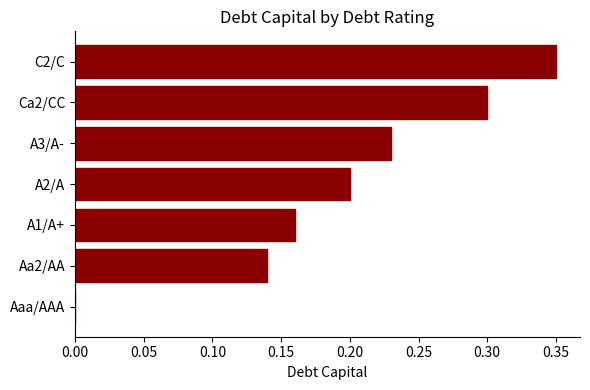

What is the change in value from A1/A+ to A3/A-?

+0.1